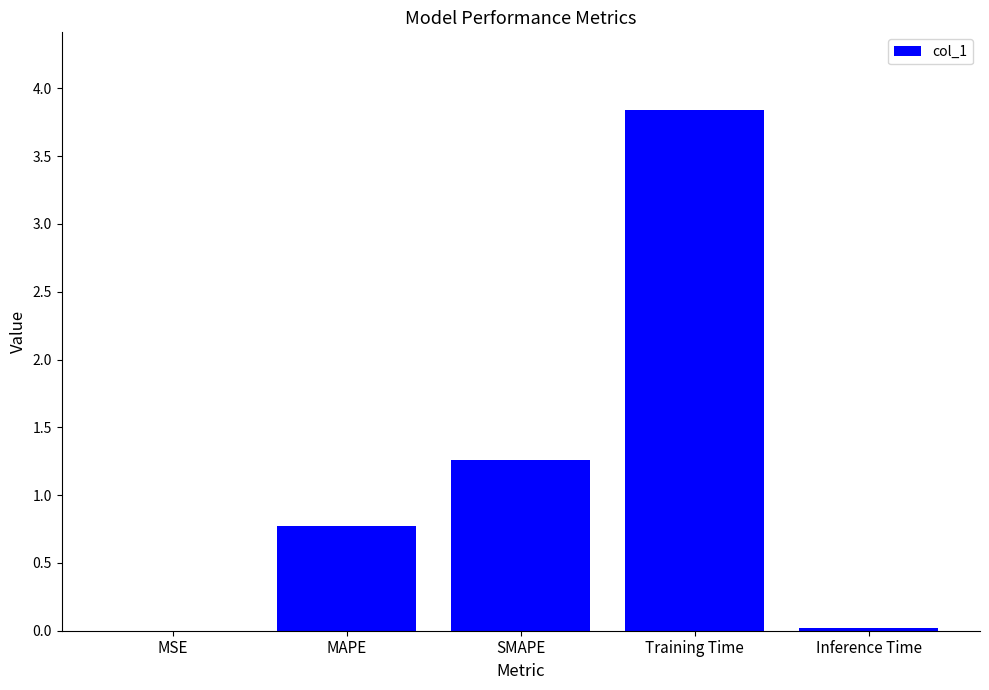

How many categories are shown in the chart?

5